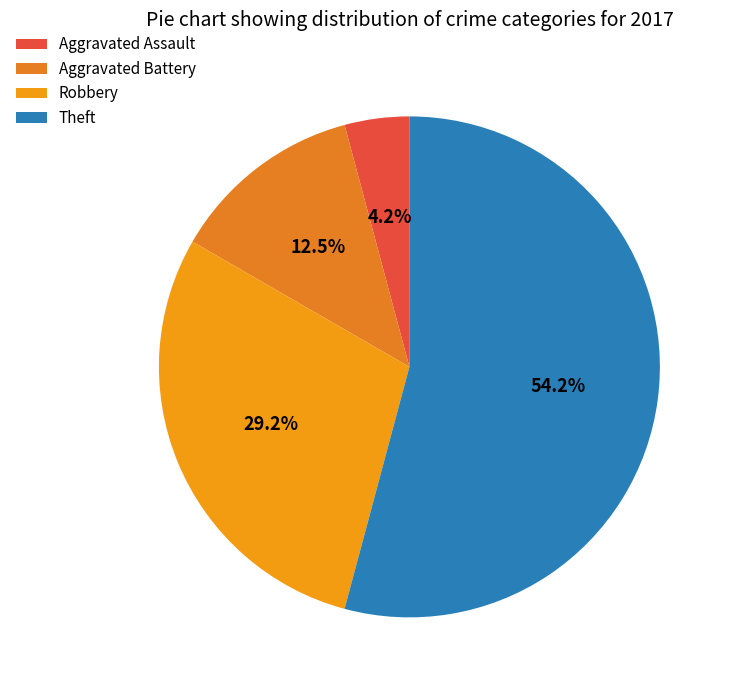

How many slices are in this pie chart?

4